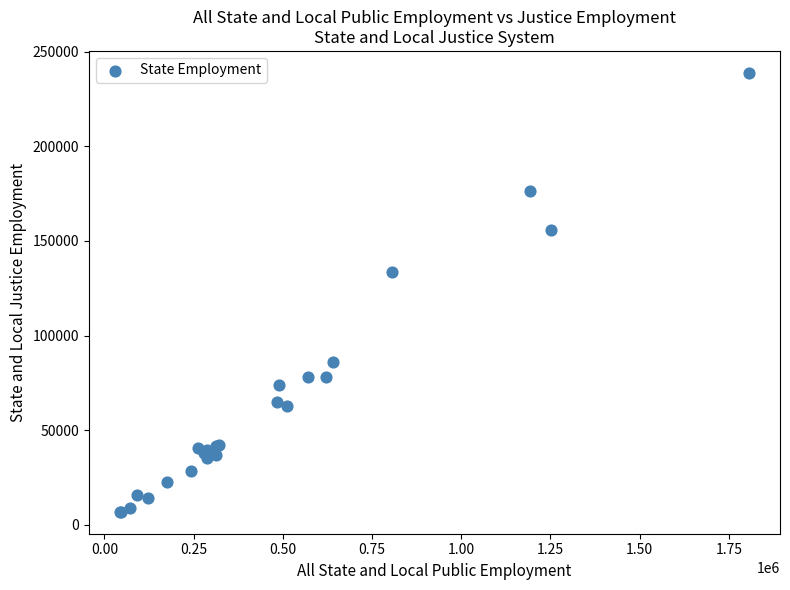

What Y value in the scatter plot is closest to 122838?

133772